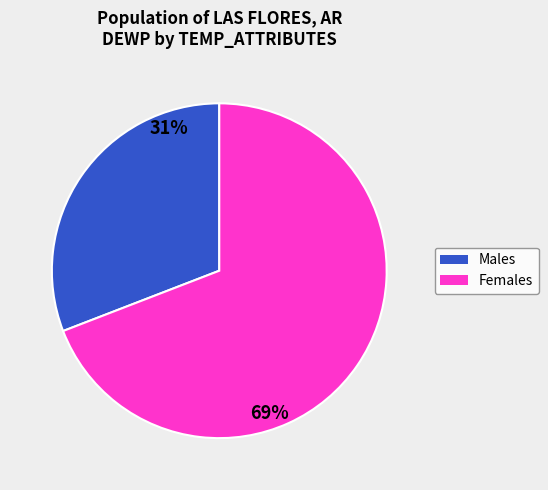

To the nearest percent, what is the average slice percentage?

50%